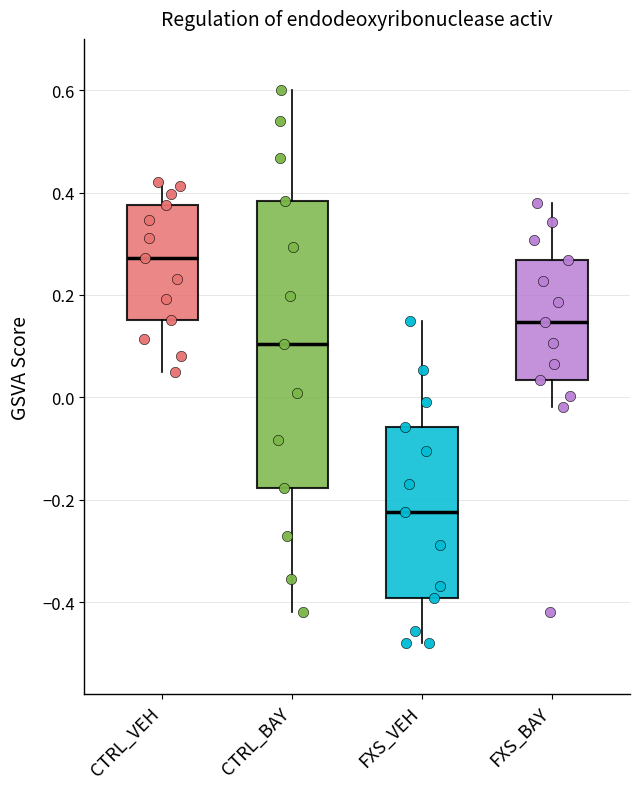

Which box's median line is the highest?

CTRL_VEH